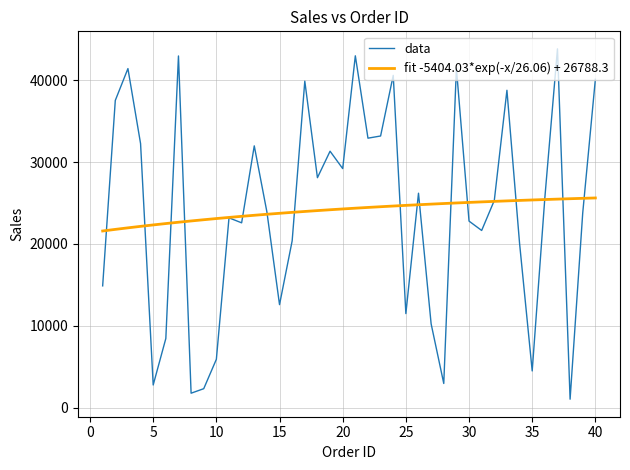

Which series has the widest spread of values?

data